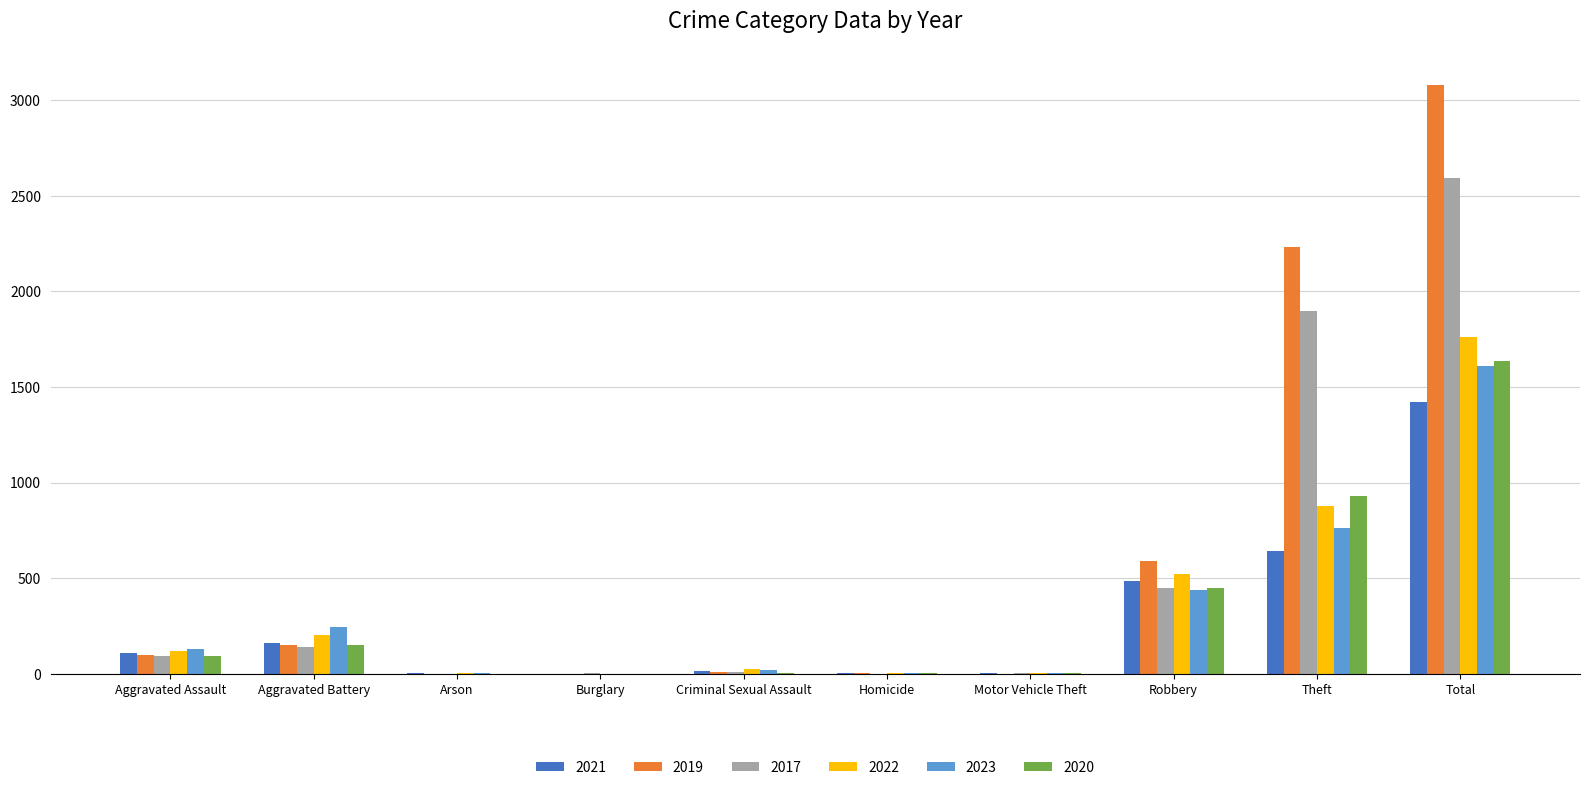

What is the sum of the 2020 values at Aggravated Assault and Theft?

1024